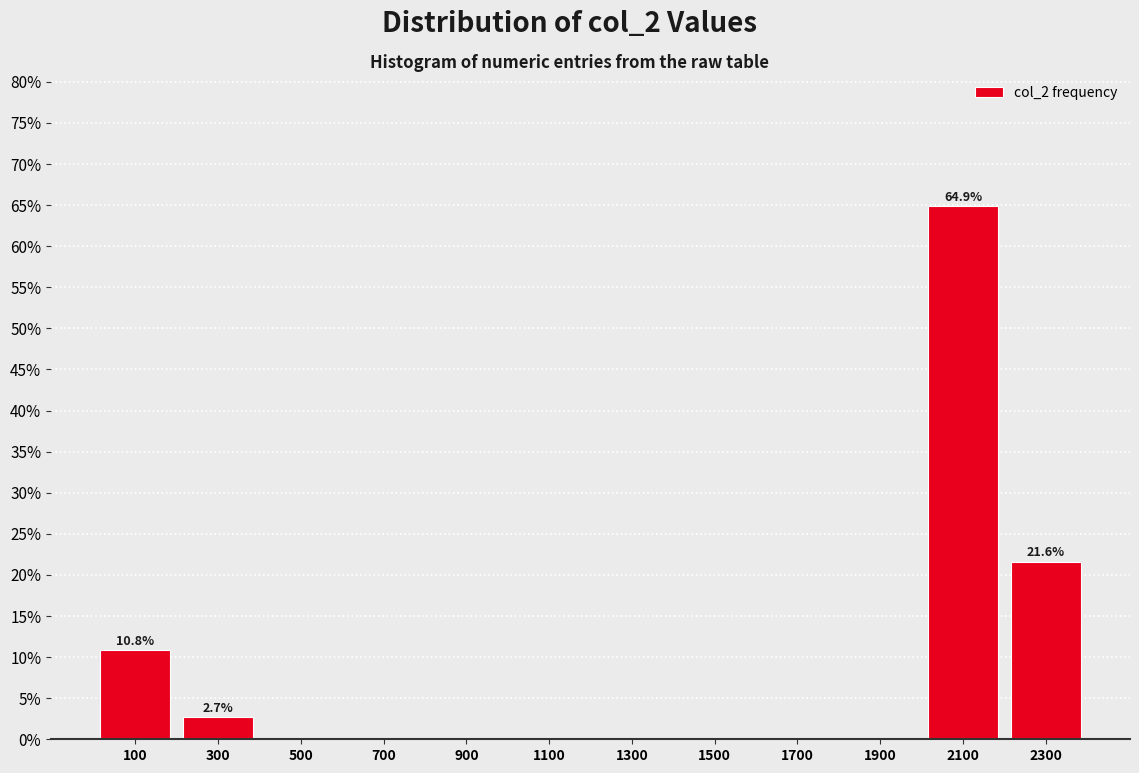

Over which range of the x-axis is the bar tallest?

2000 to 2200